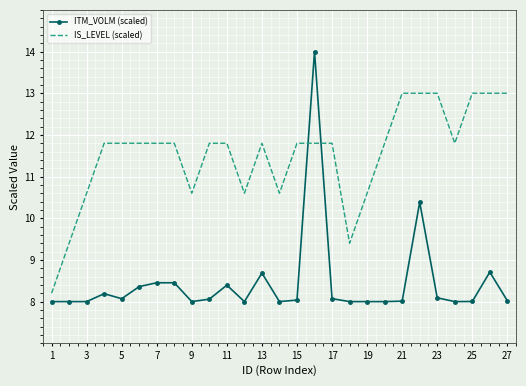

What is the difference between the maximum and minimum values in the IS_LEVEL (scaled) series?

4.8